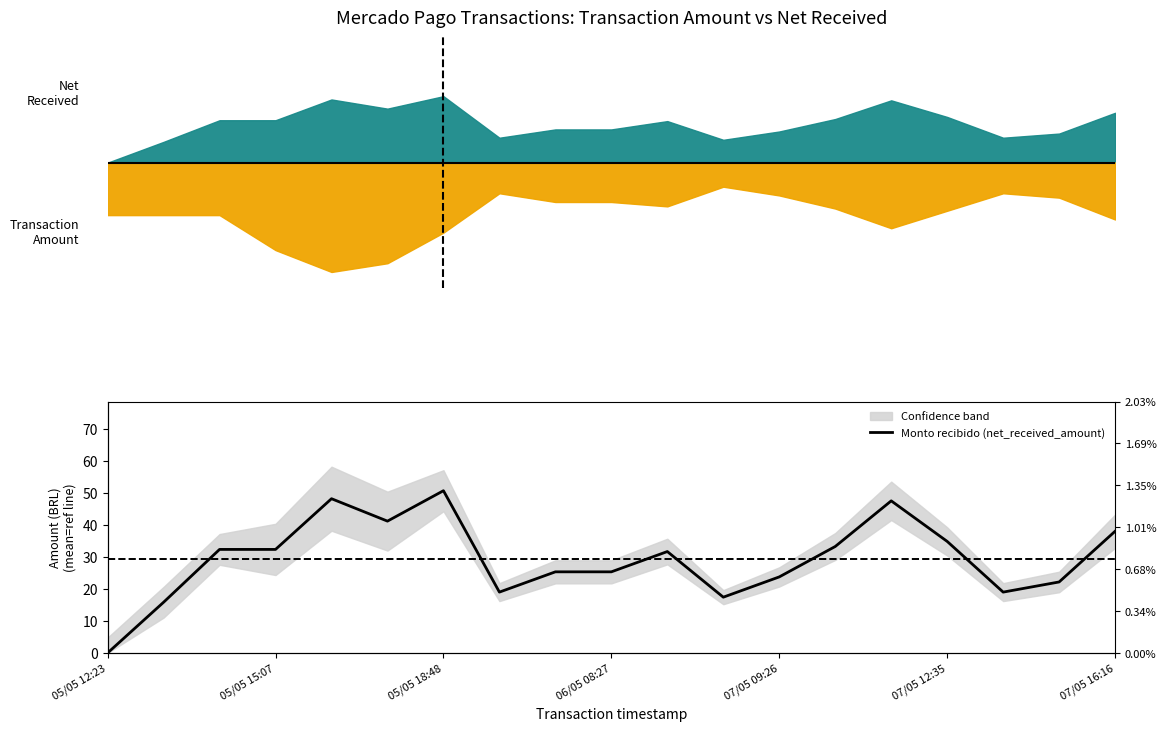

Reading left to right, extract all data points from this chart.

0.0	15.8	32.3	32.3	48.2	41.2	50.7	19.0	25.3	25.3	31.7	17.4	23.8	33.2	47.5	34.8	19.0	22.2	38.0